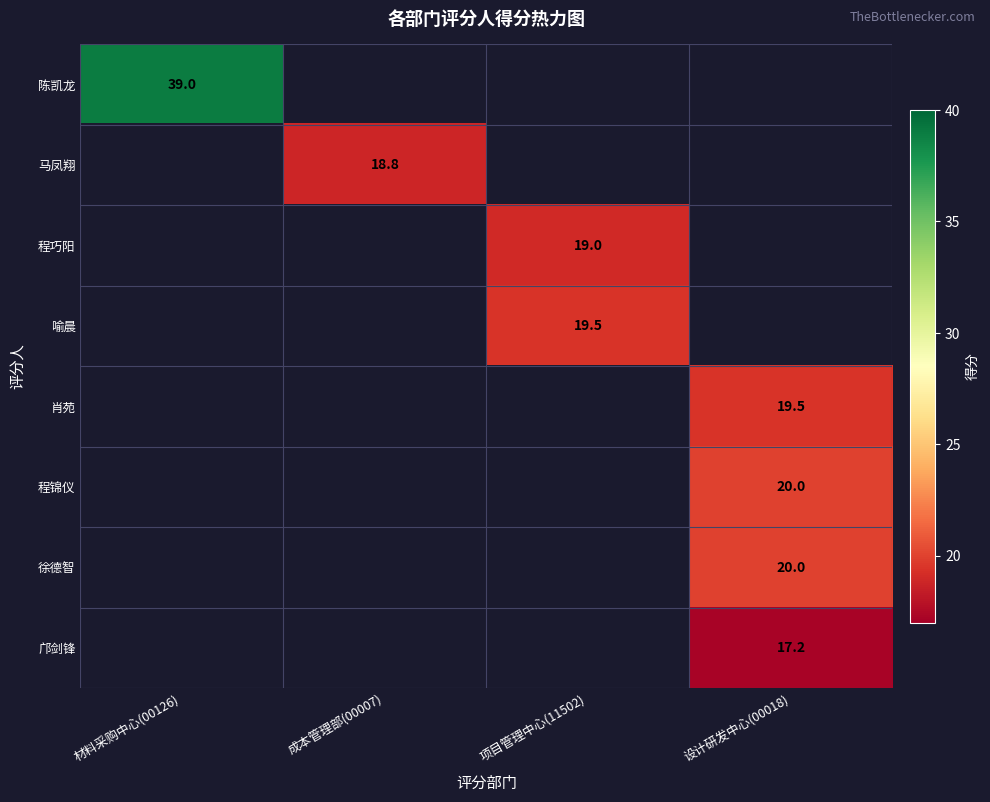

The 肖苑 series shows 7.2 at 设计研发中心(00018). True or false?

False